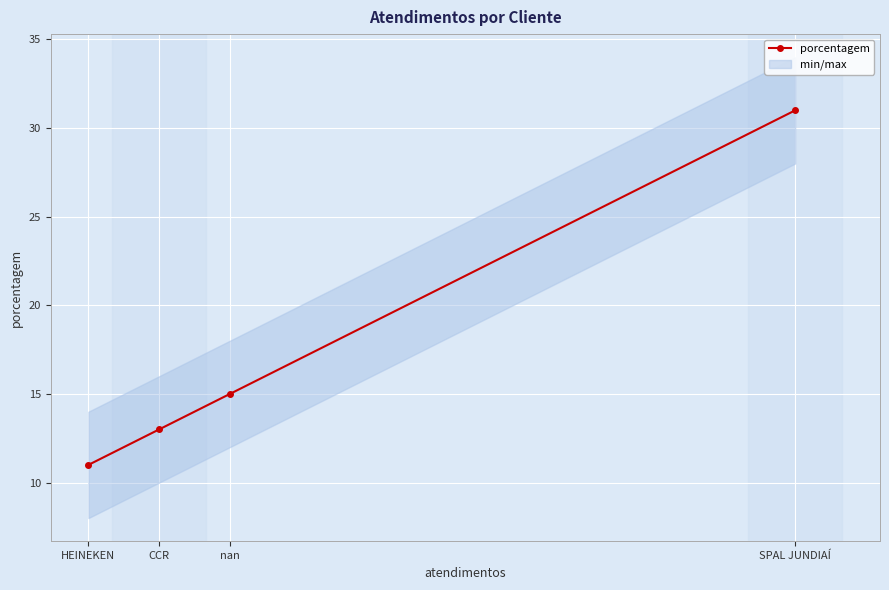

Is this an area chart (filled region under the line)?

No